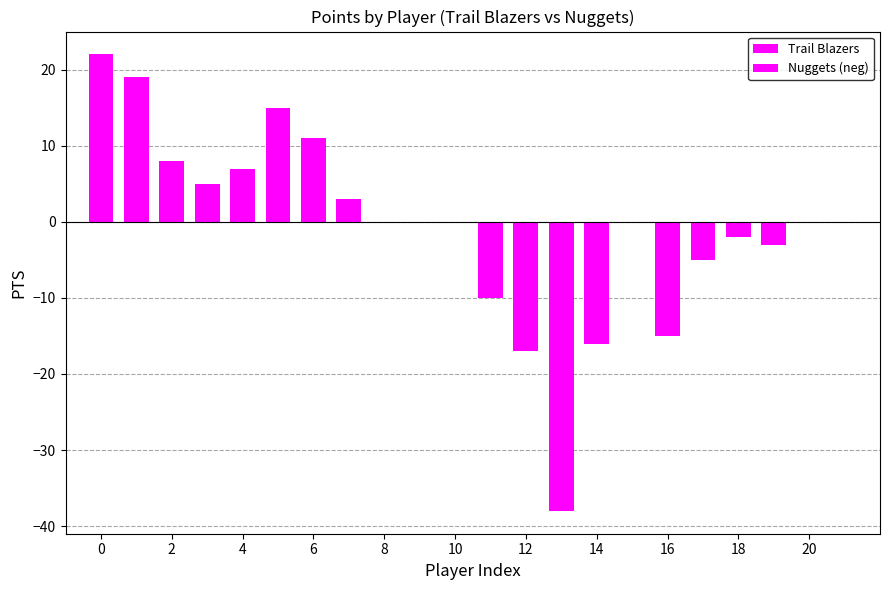

How many bars are there in total?

22